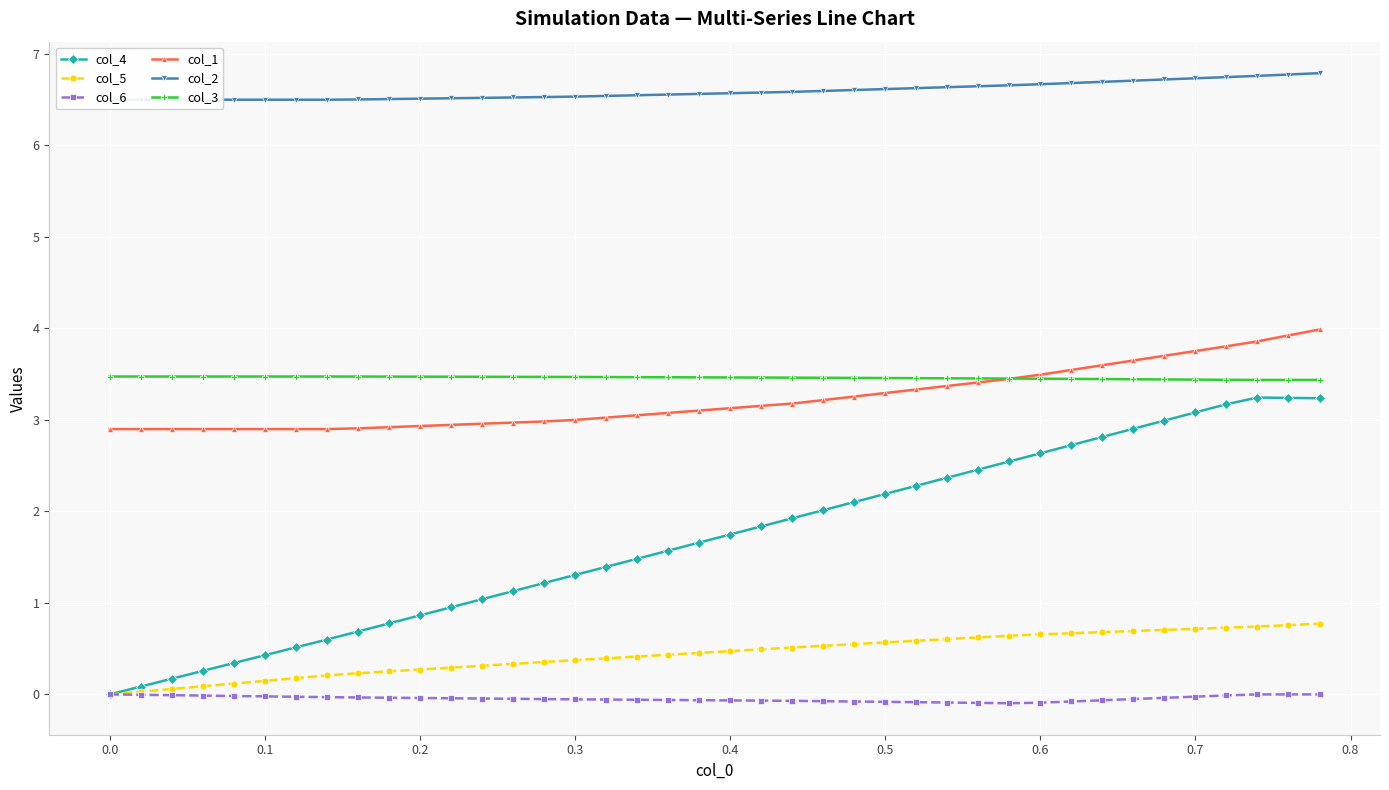

True or false: col_4 has a value of 1.4 at 0.2.

False